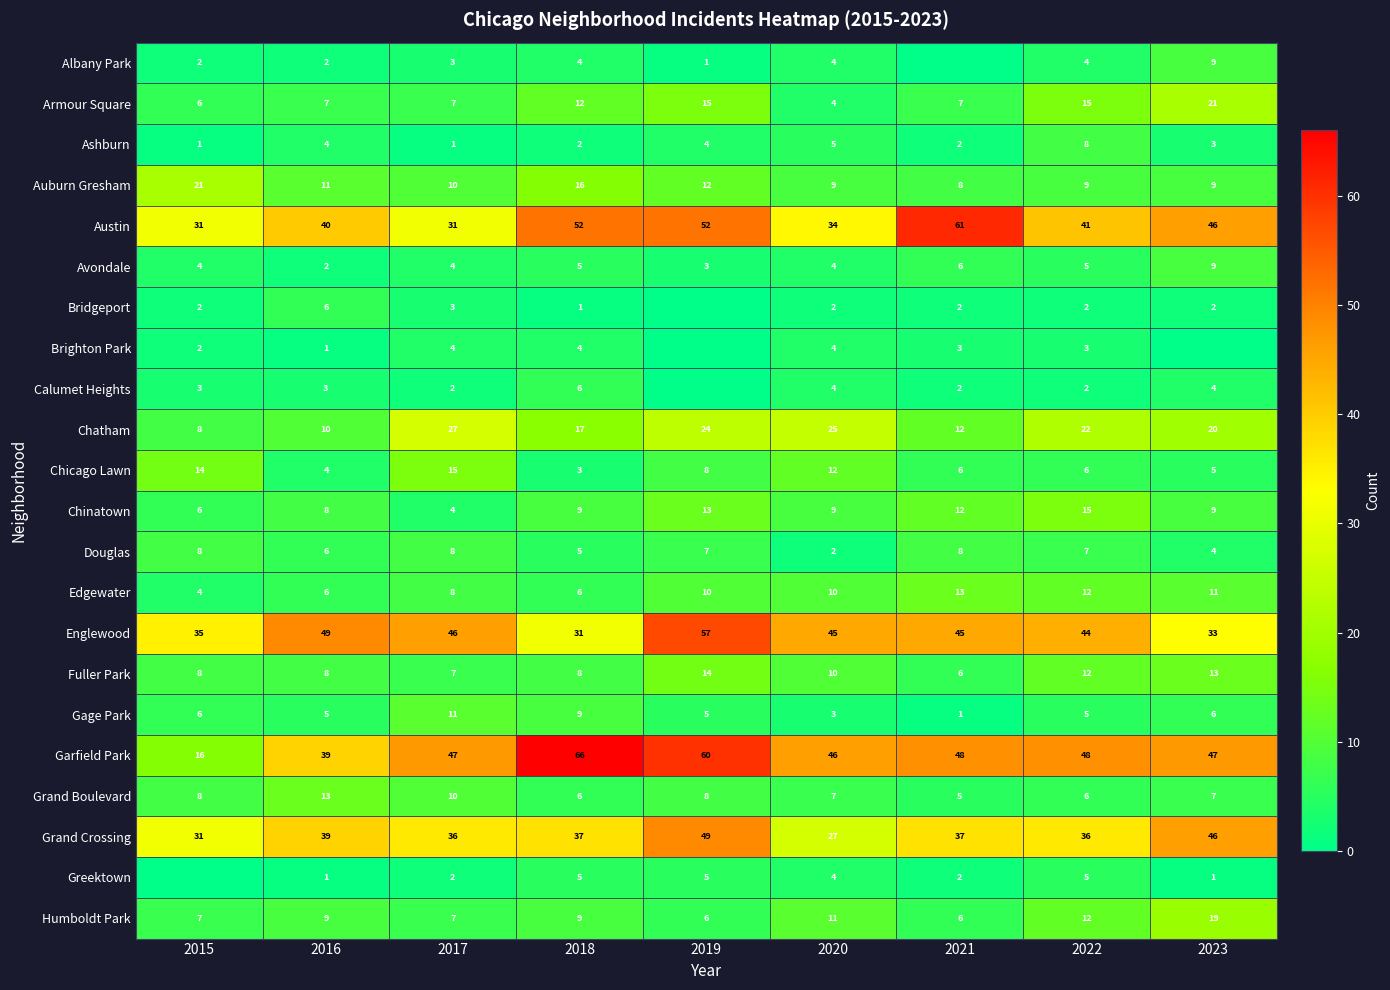

What is the sum of all Chinatown values?

85